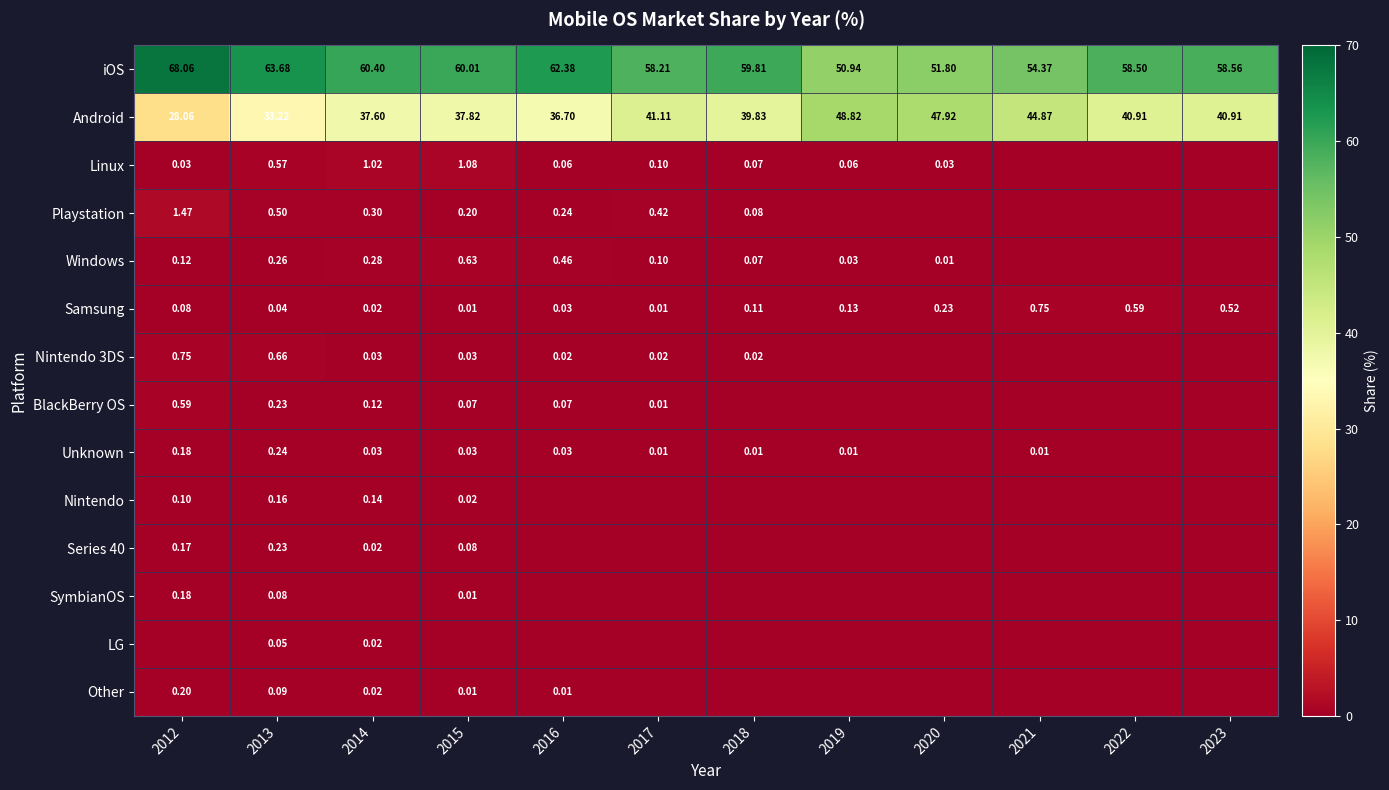

Is the value of Nintendo at 2013 greater than the value of Linux at 2019?

Yes